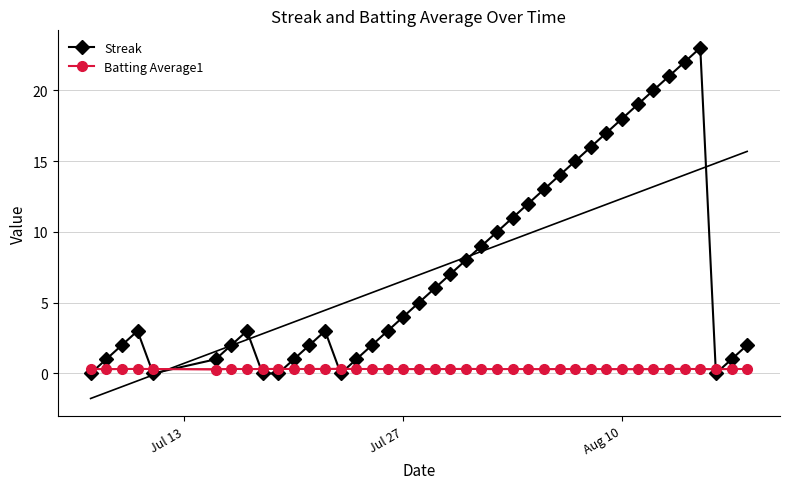

Rank the series by their maximum value, from highest to lowest.

Streak, Batting Average1